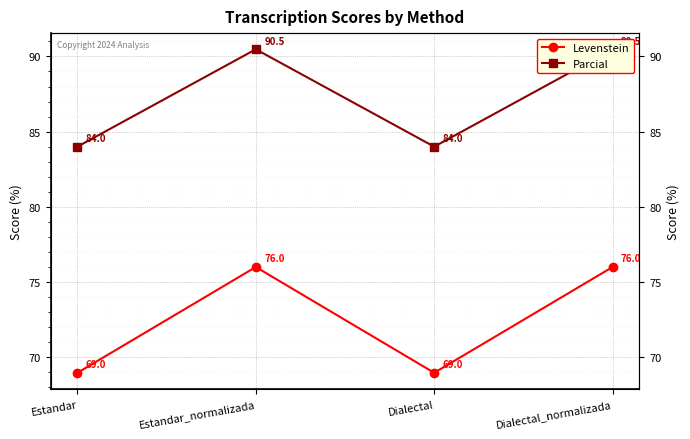

What position from the right is Estandar?

4